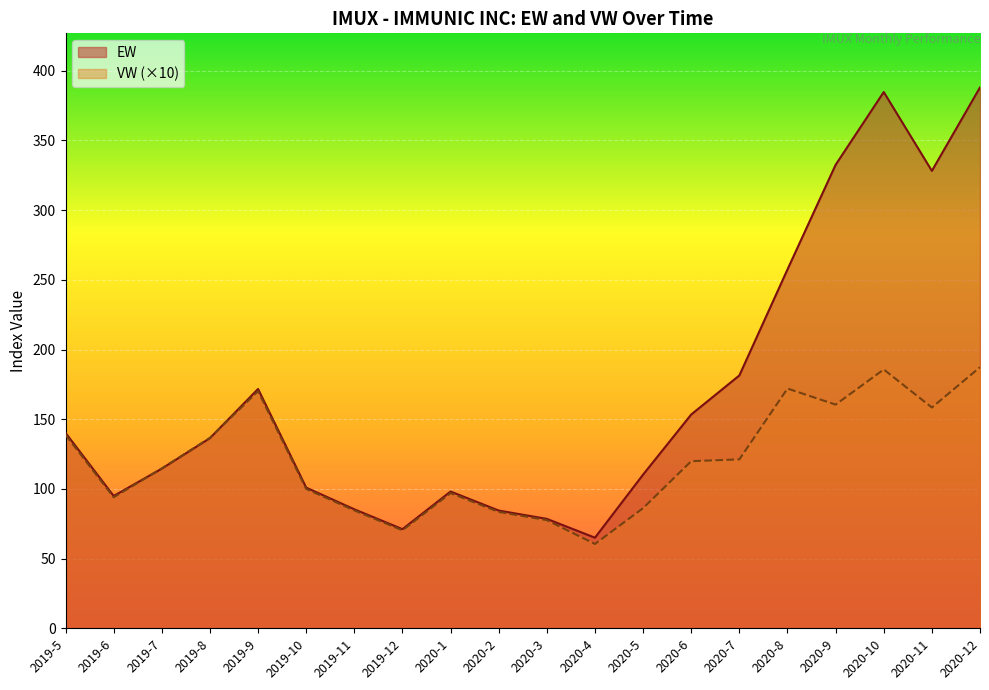

At which label is VW closest to 123?

2020-7